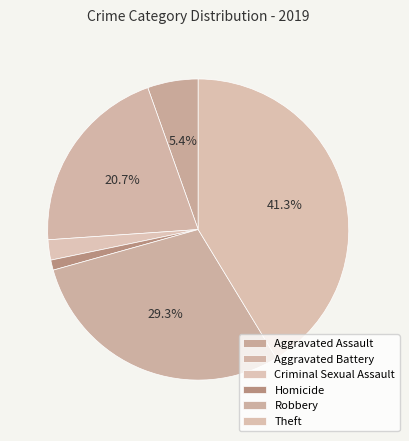

To the nearest percent, what is the difference between the Homicide and Aggravated Battery slice percentages?

20%